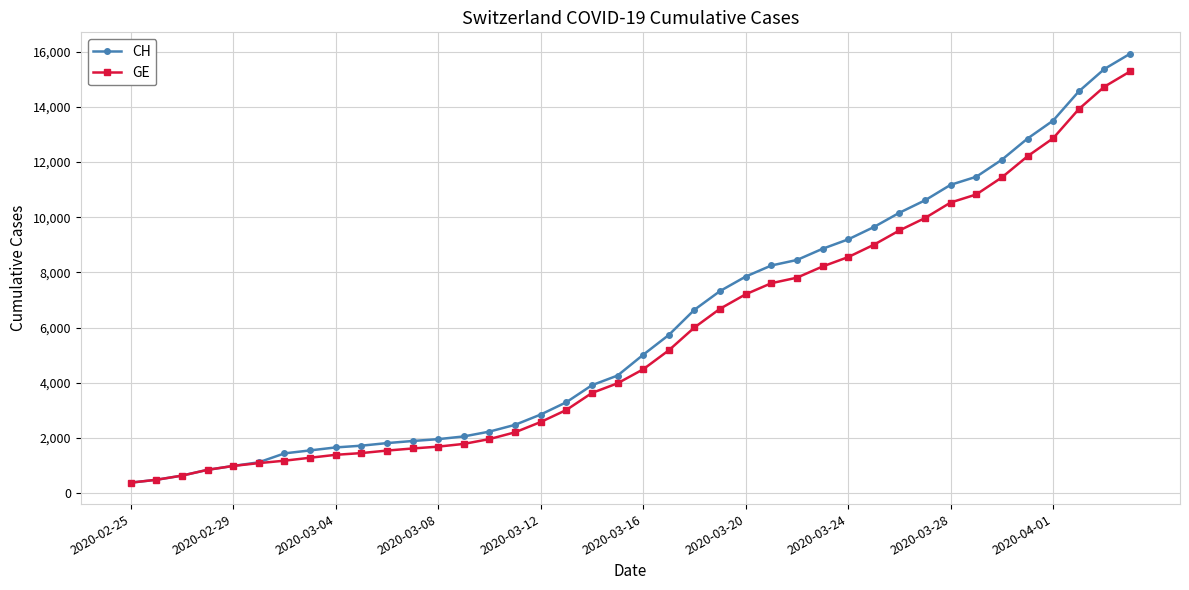

What is the value of the GE point at the 11th from the left?

1538